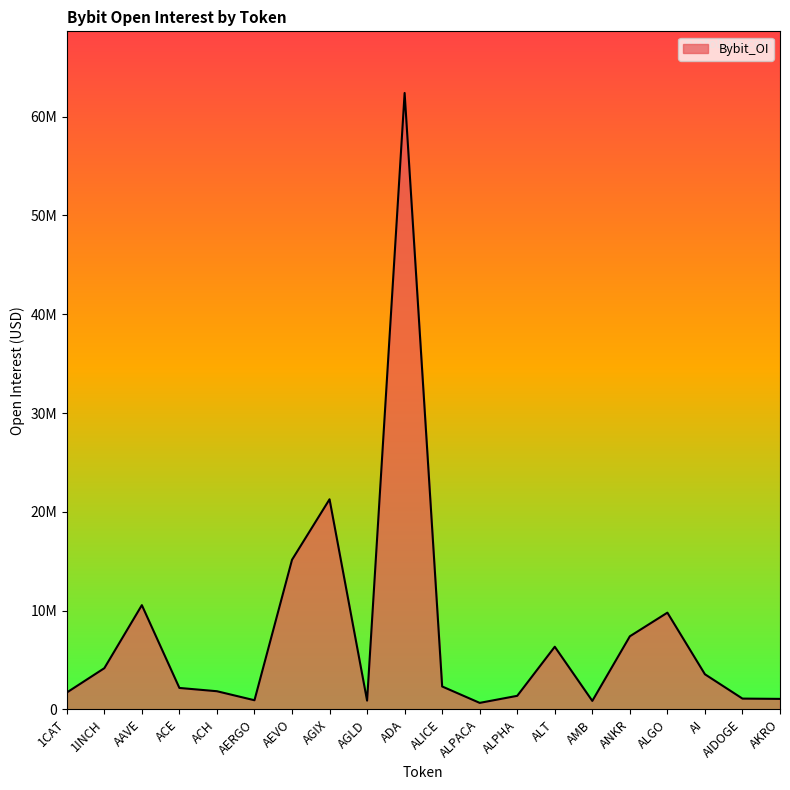

Between ALPHA and AIDOGE, which is larger?

ALPHA